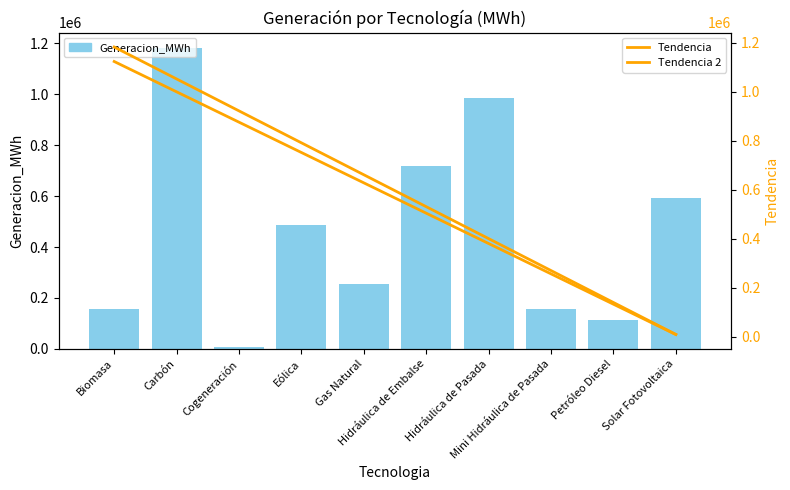

Between Cogeneración and Eólica, which series saw the biggest shift?

Generacion_MWh